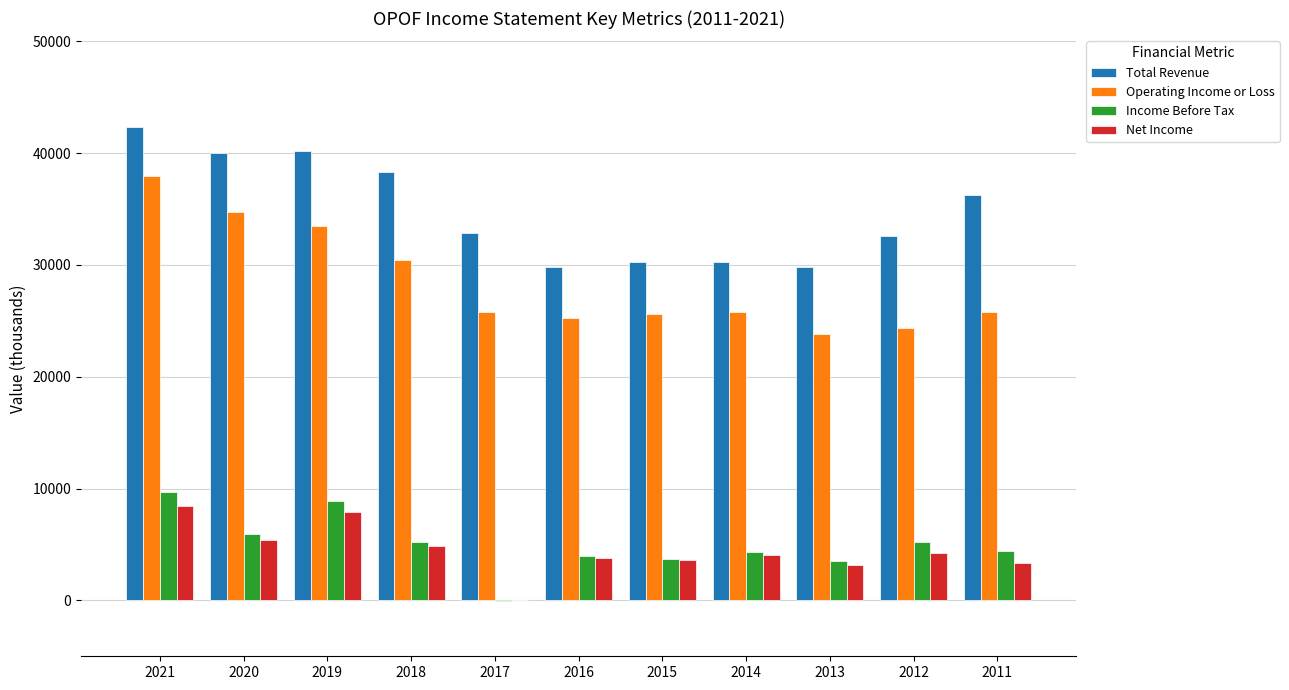

Which category has the highest value in the Net Income series?

2021